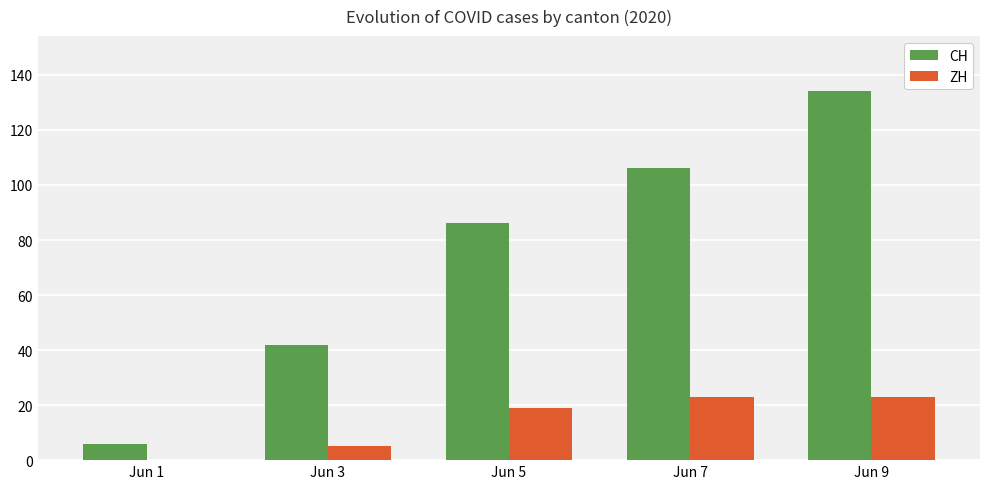

The value of CH at Jun 7 is 181. True or false?

False